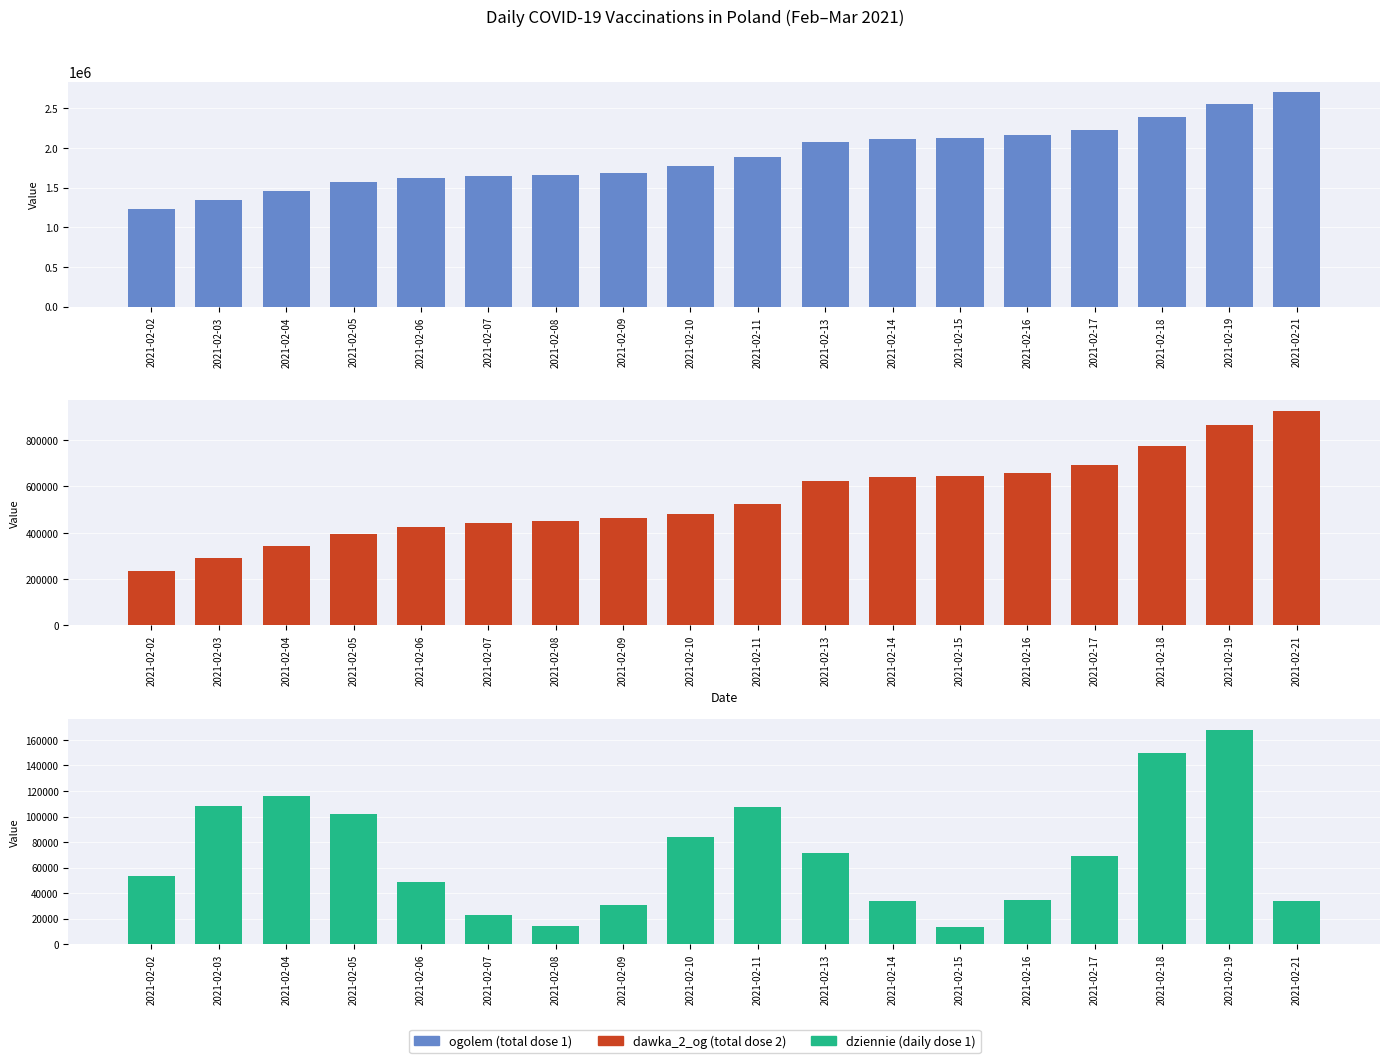

At which label is ogolem (total dose 1) closest to 1964765?

2021-02-11